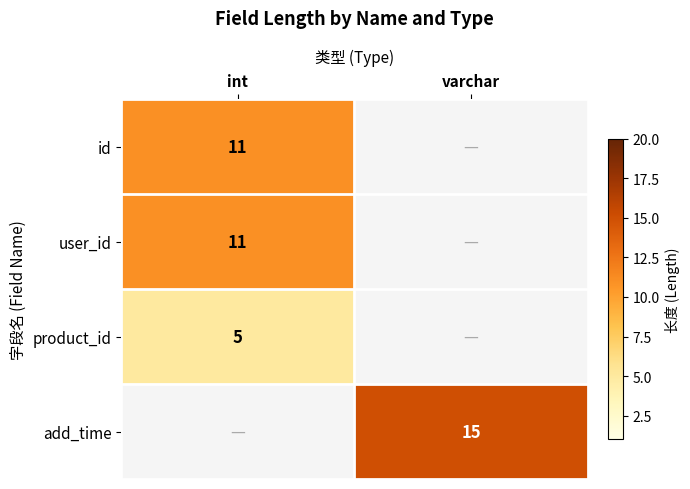

Is it true that product_id equals 8 at int?

False